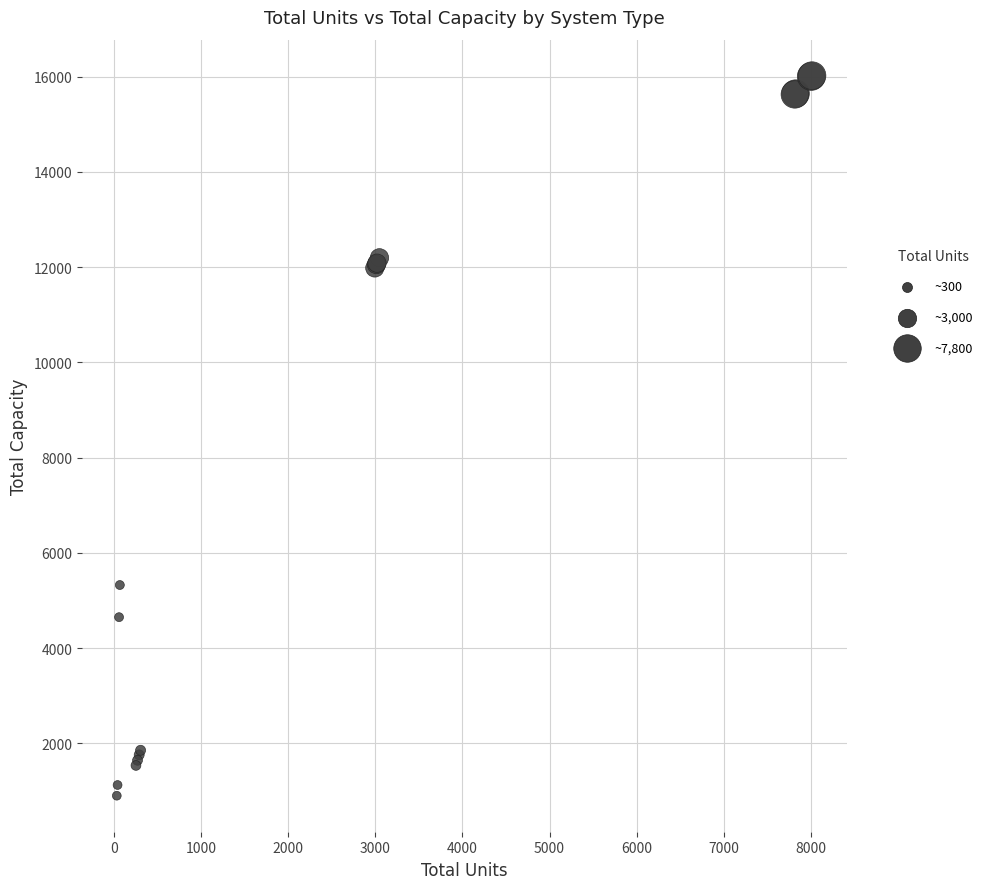

What Y value in the scatter plot is closest to 8461?

5325